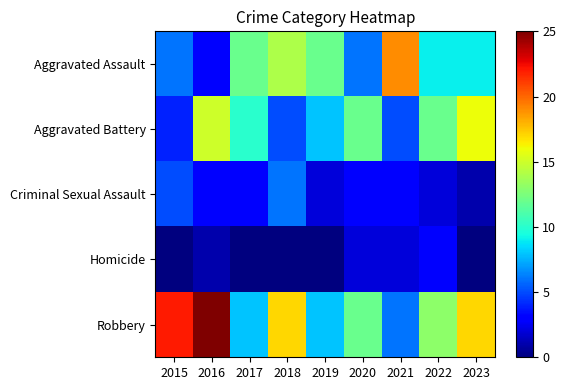

Reading left to right, list all the values displayed in this chart.

Aggravated Assault: 2015=6	2016=3	2017=12	2018=14	2019=12	2020=6	2021=19	2022=9	2023=9
Aggravated Battery: 2015=4	2016=15	2017=10	2018=5	2019=8	2020=12	2021=5	2022=12	2023=16
Criminal Sexual Assault: 2015=5	2016=3	2017=3	2018=6	2019=2	2020=3	2021=3	2022=2	2023=1
Homicide: 2015=0	2016=1	2017=0	2018=0	2019=0	2020=2	2021=2	2022=3	2023=0
Robbery: 2015=22	2016=25	2017=8	2018=17	2019=8	2020=12	2021=6	2022=13	2023=17